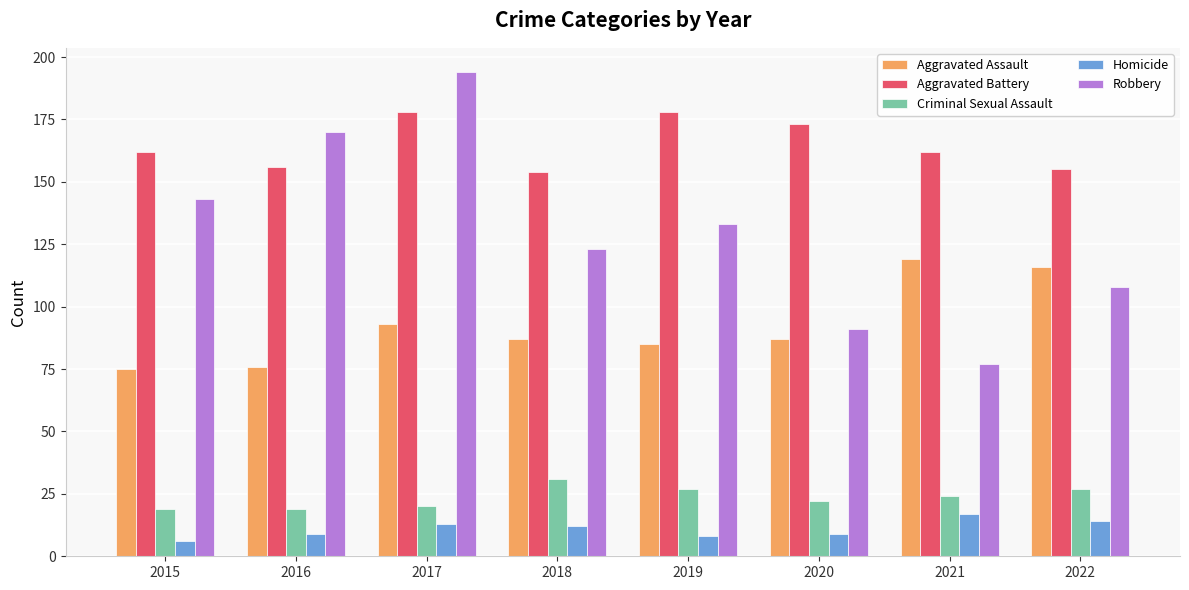

What are all the series names shown in the legend?

Aggravated Assault, Aggravated Battery, Criminal Sexual Assault, Homicide, Robbery